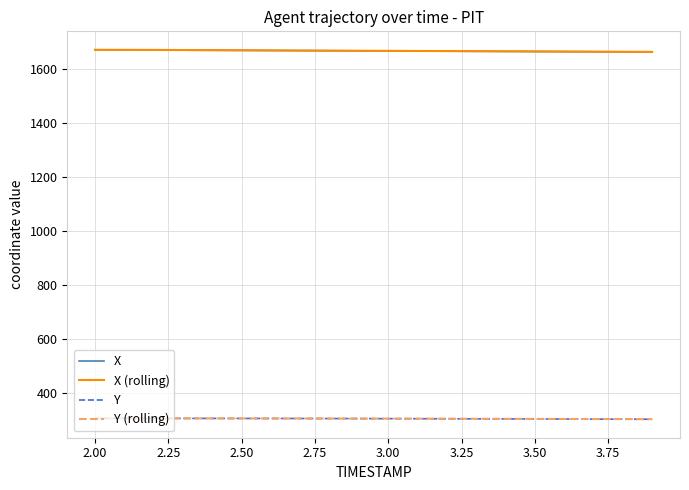

What is the minimum value for Y (rolling)?

303.6